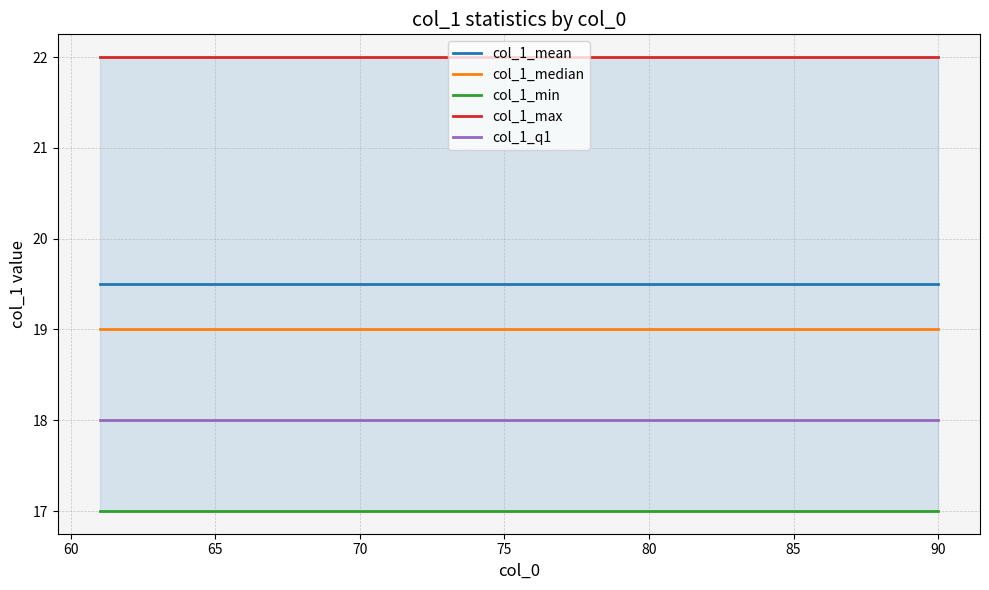

True or false: col_1_q1 and col_1_median cross at least once.

False